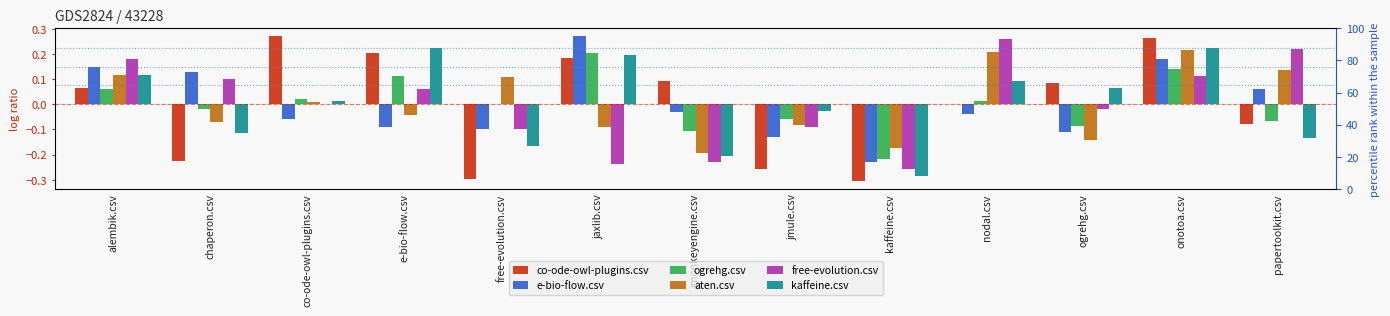

How many positive values does the free-evolution.csv series have?

7